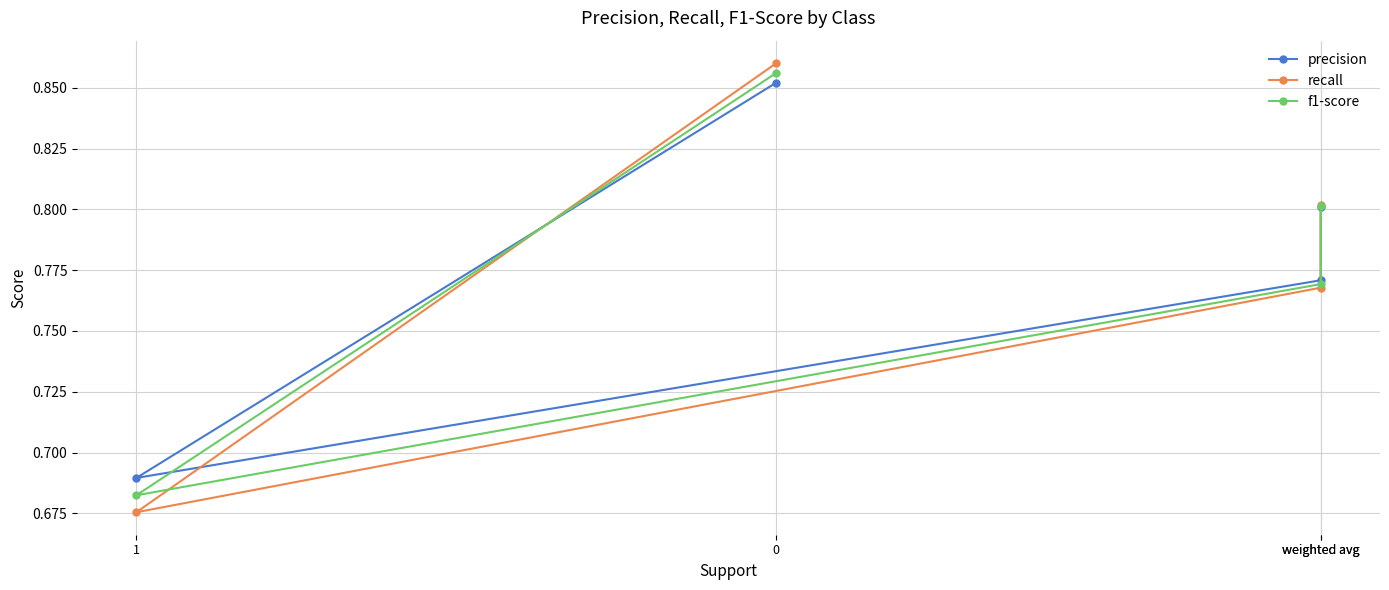

True or false: recall has more than 1 interior local peaks.

False